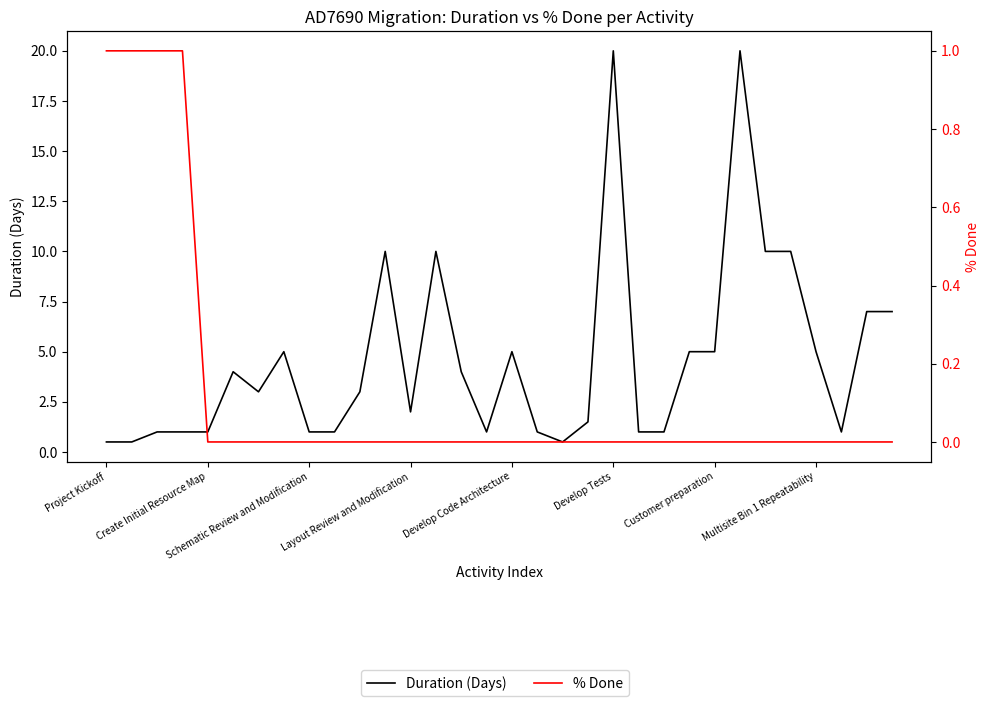

What is the average value of the % Done series?

0.1